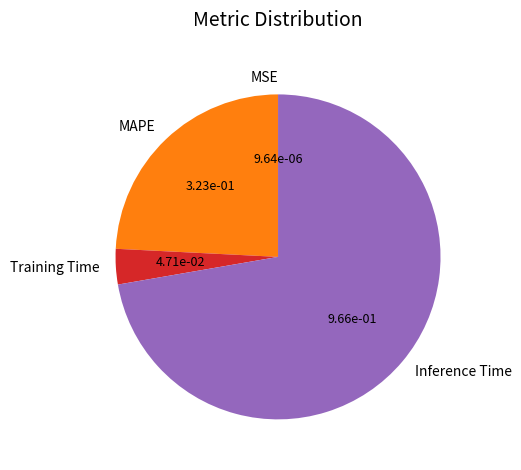

Is there a majority slice in this chart?

Yes